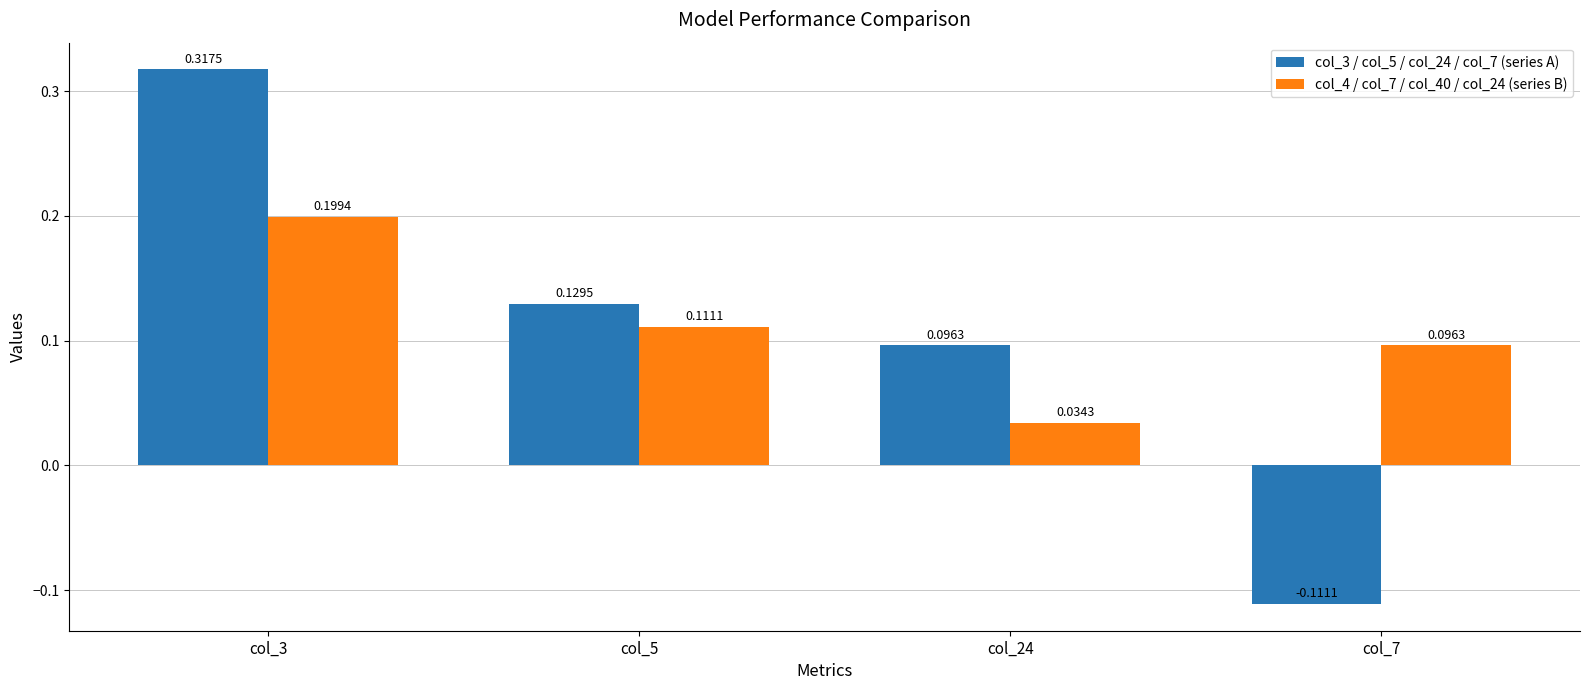

Where does the col_3 / col_5 / col_24 / col_7 (series A) series first go above 0?

col_3